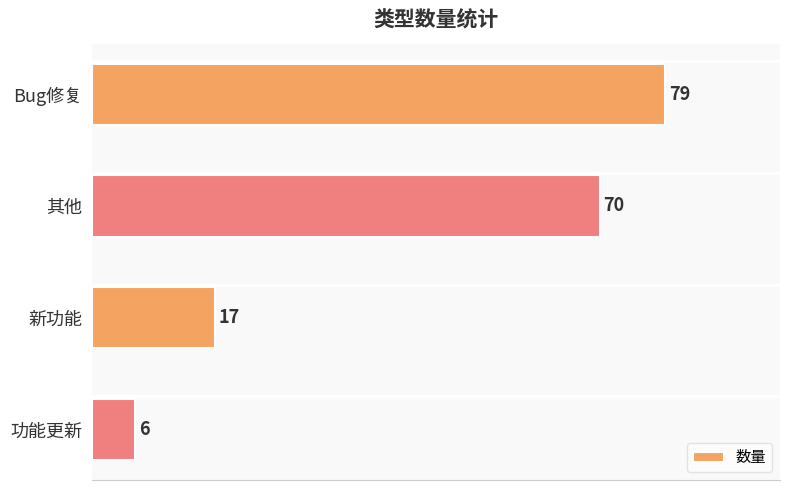

Reading bottom to top, what are all the values shown in this chart?

功能更新=6	新功能=17	其他=70	Bug修复=79